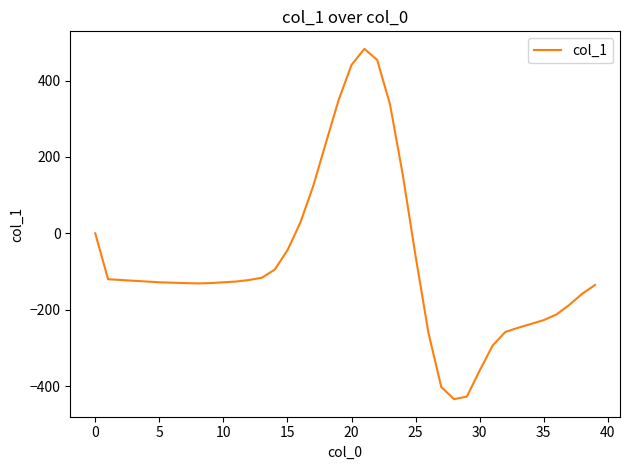

What is the maximum value shown in the chart?

483